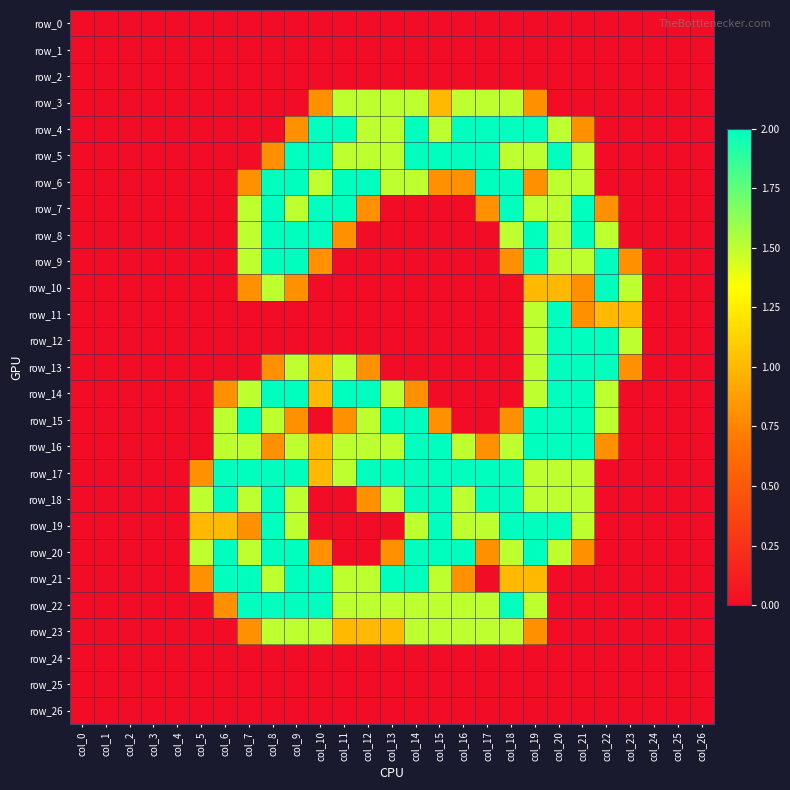

Is it true that row_9 equals 1.4 at col_3?

False